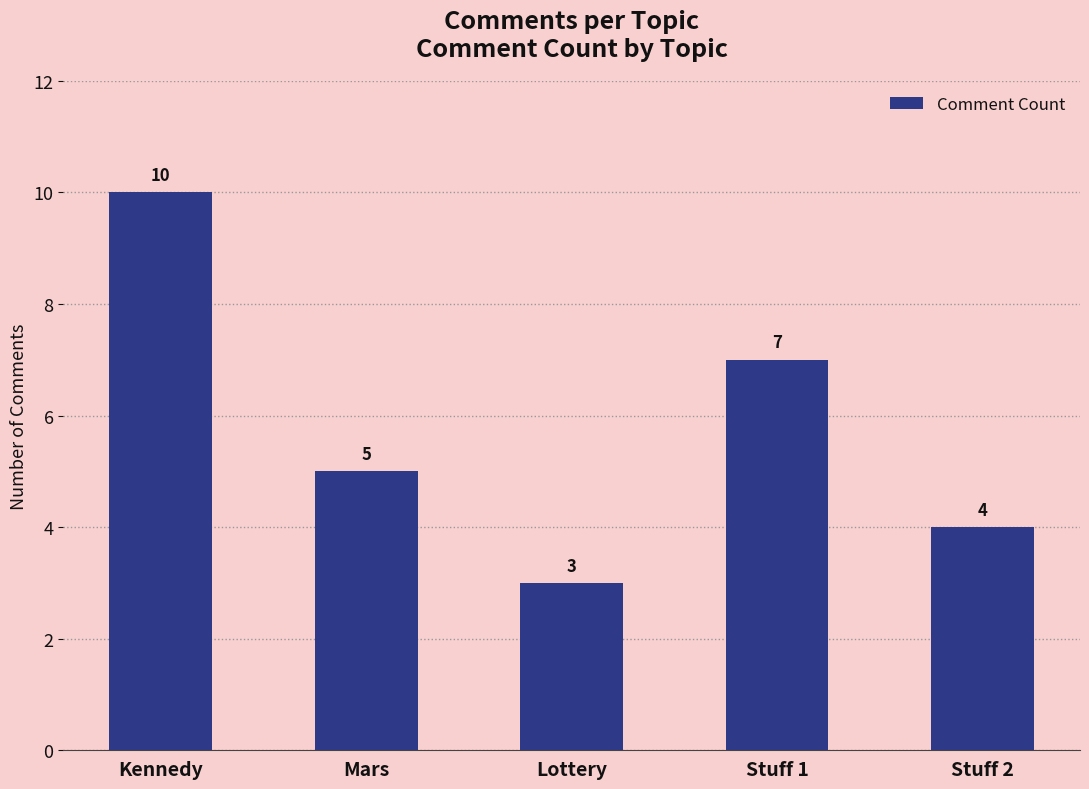

Which category has the lowest value across all series?

Lottery